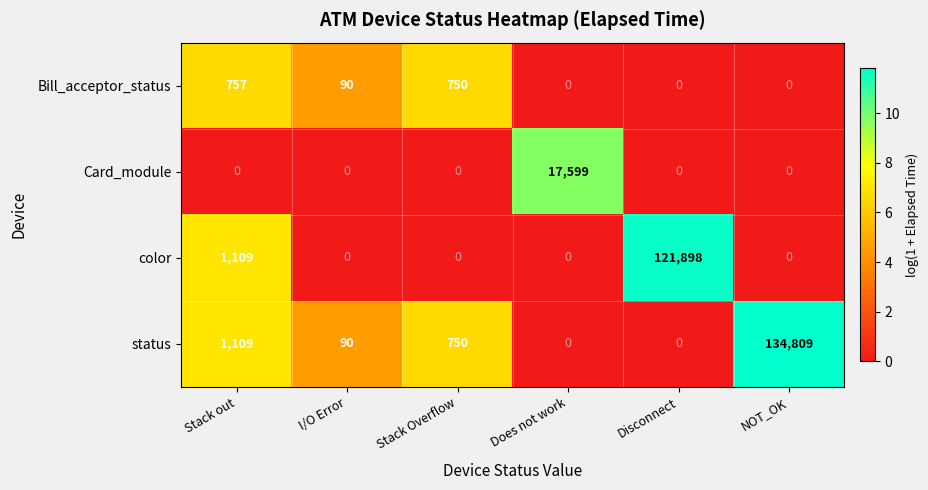

Rank the series by their maximum value, from lowest to highest.

Bill_acceptor_status, Card_module, color, status